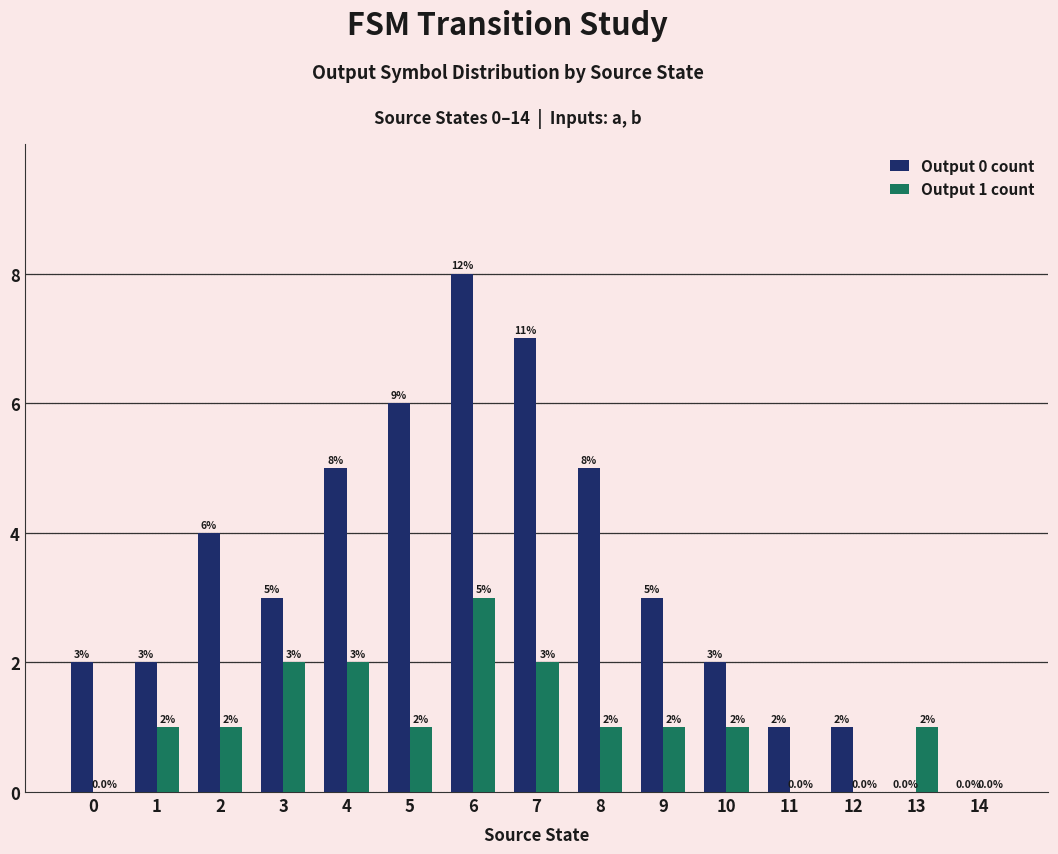

At which category does the chart reach its peak across all series?

6